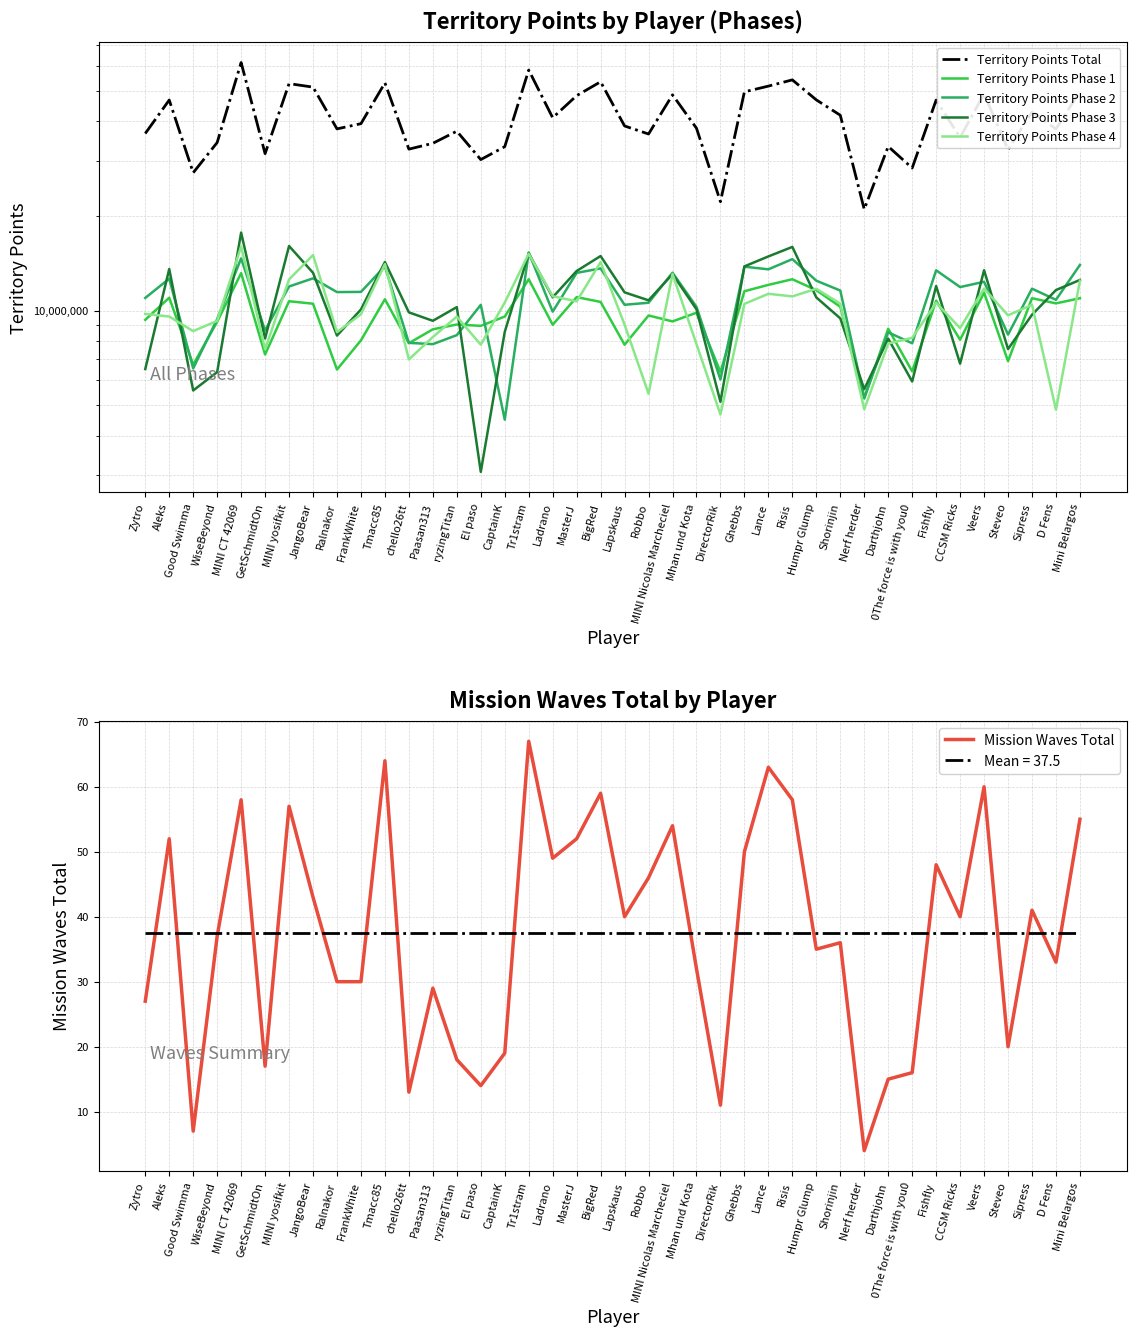

What is the difference between the Territory Points Phase 1 values at MINI yosifkit and Steveo?

3807495